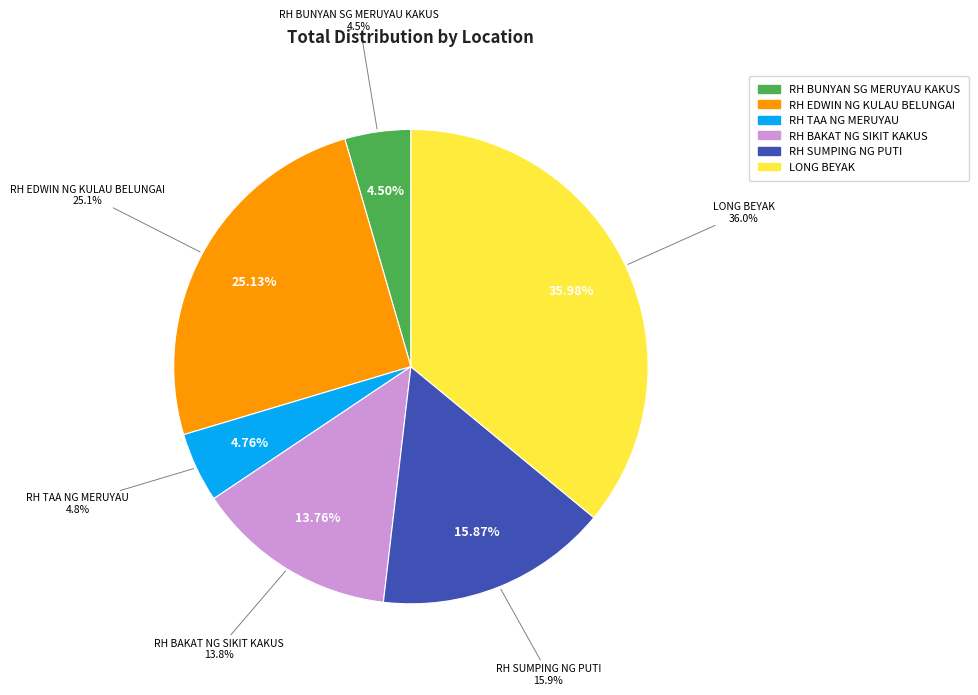

Is RH SUMPING NG PUTI the majority of the pie?

No